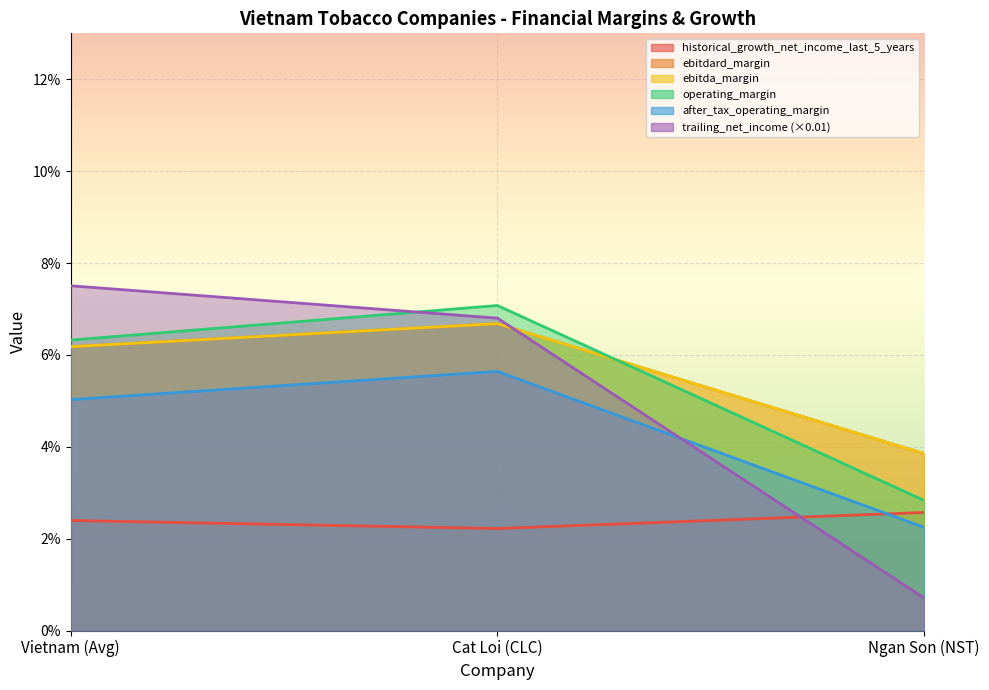

What position from the left is Vietnam (Avg)?

1